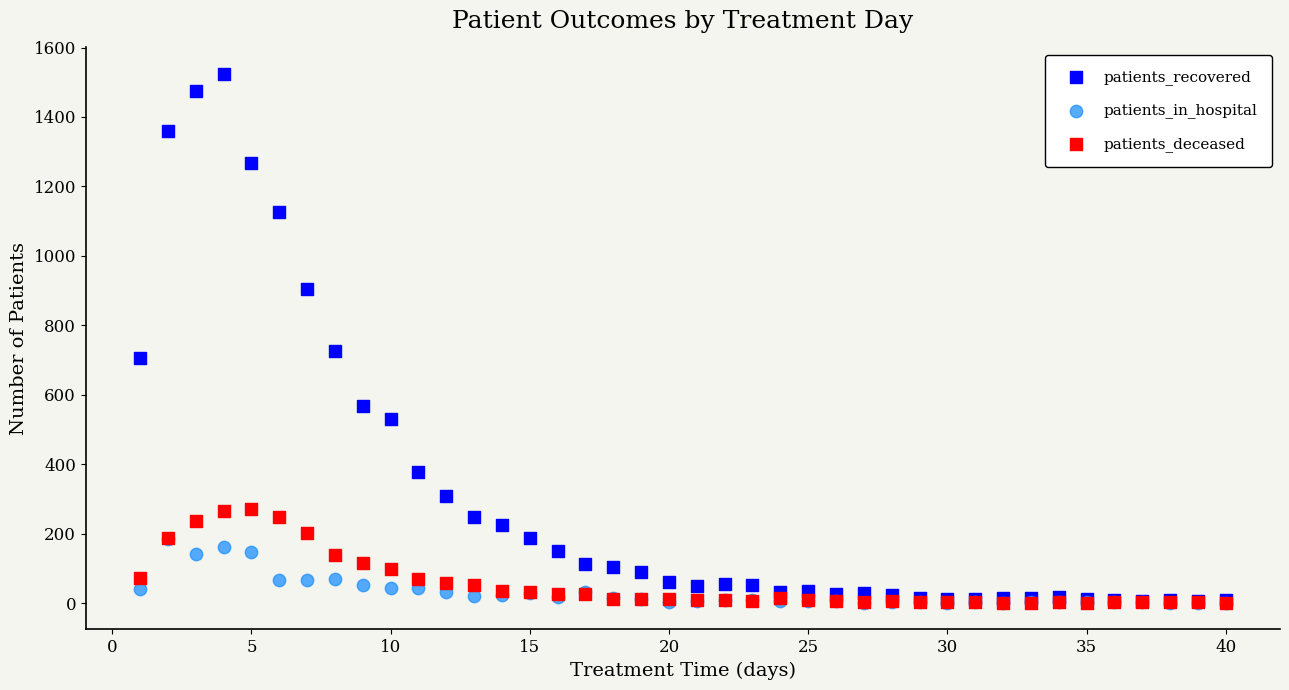

What are all the series names shown in the legend?

patients_recovered, patients_in_hospital, patients_deceased